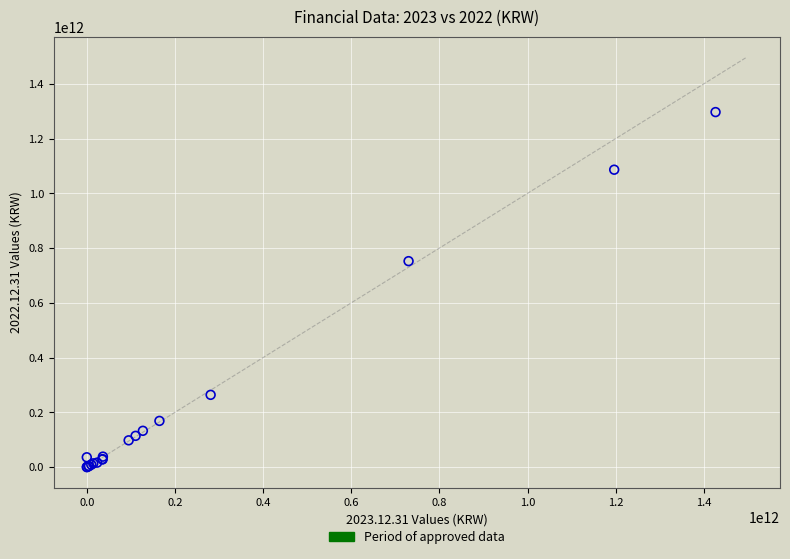

What Y value in the scatter plot is closest to 648471067260?

752345560481